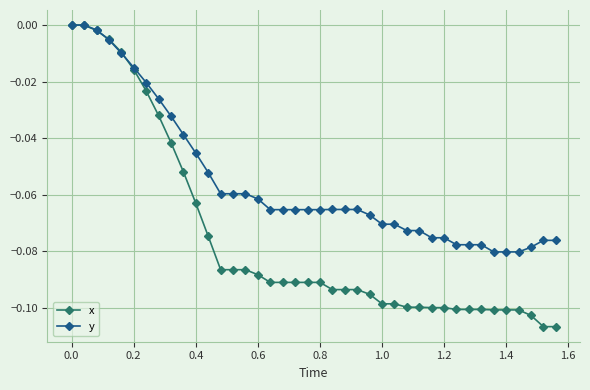

Which series has the largest total across all categories?

y